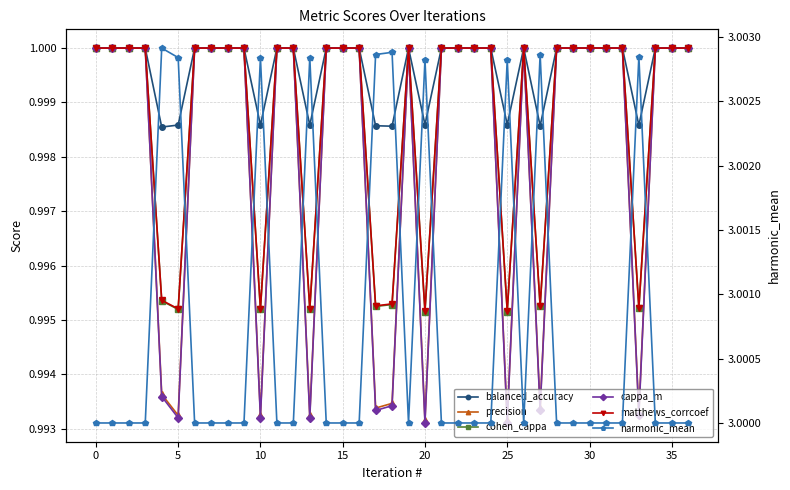

True or false: matthews_corrcoef and precision intersect in this chart.

False